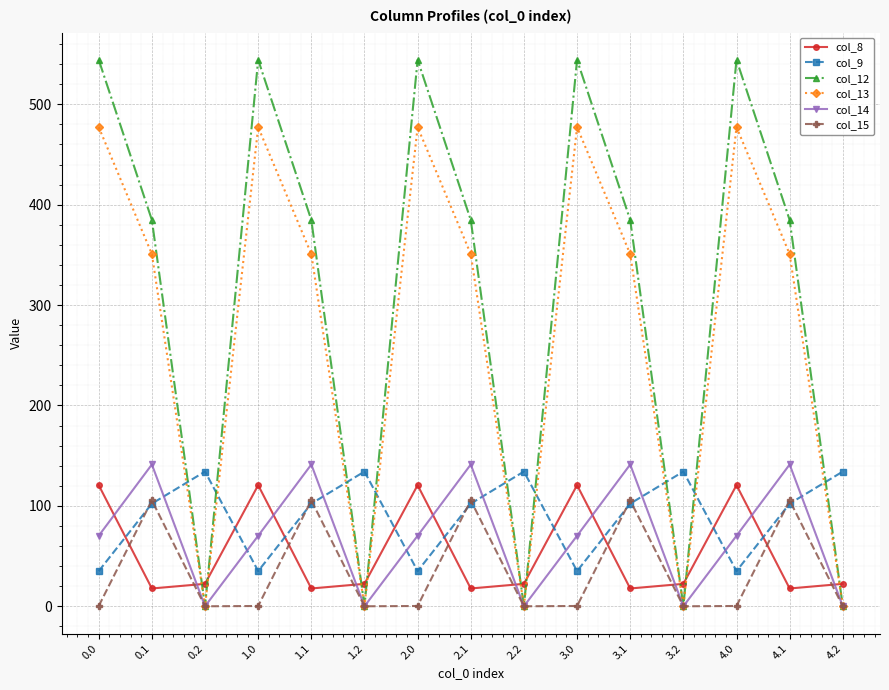

What is the difference between the highest and lowest values at 1.2?

134.2